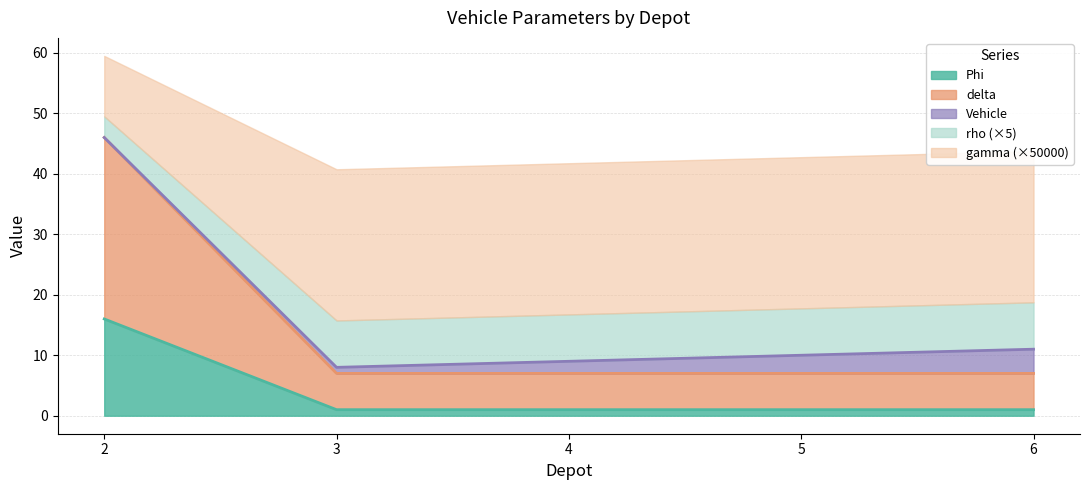

What is the average value of the Phi series?

4.0